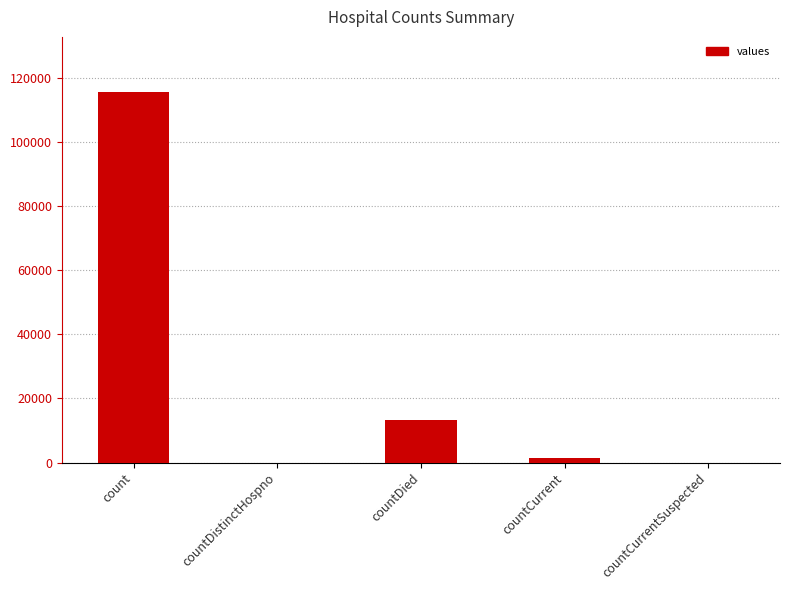

What is the sum of the values at countDied and countDistinctHospno?

13343